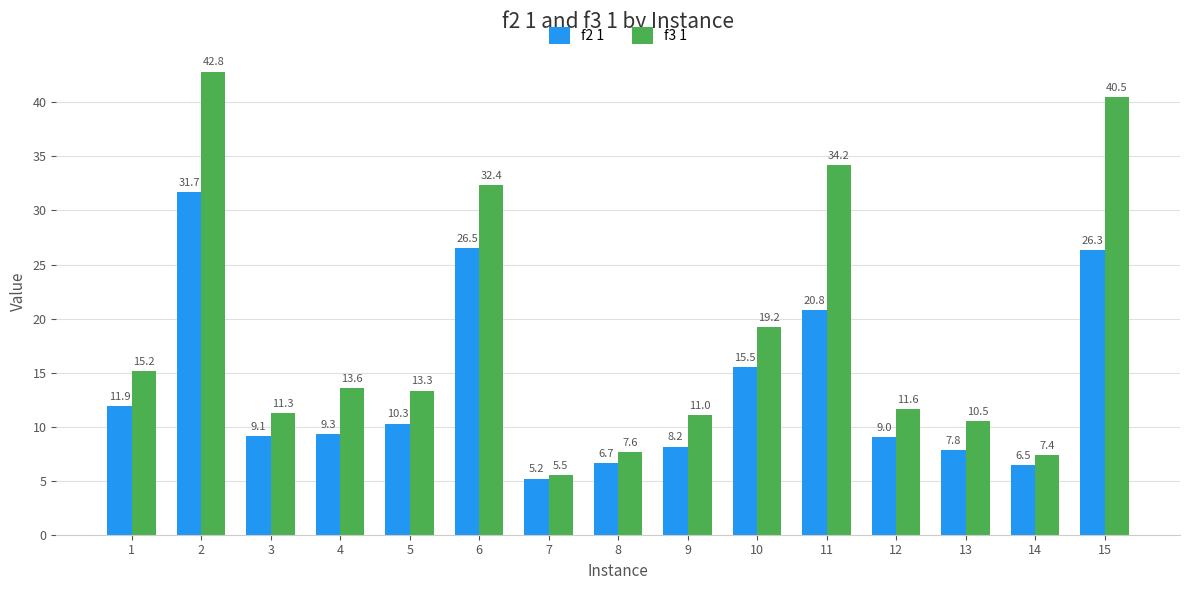

True or false: f3 1 has a value of 11.0 at 9.

True